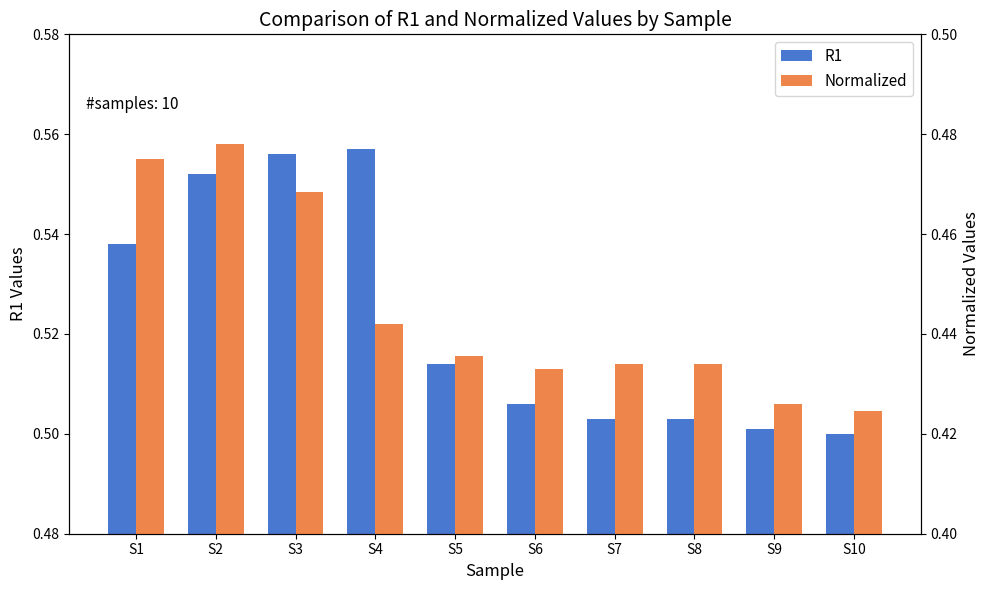

What is the highest value of the R1 series?

0.6